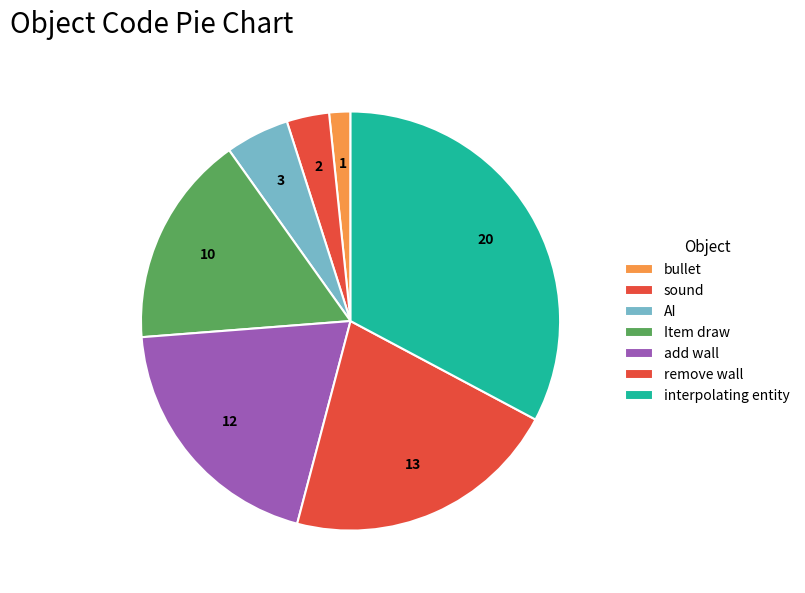

How many slices are in this pie chart?

7